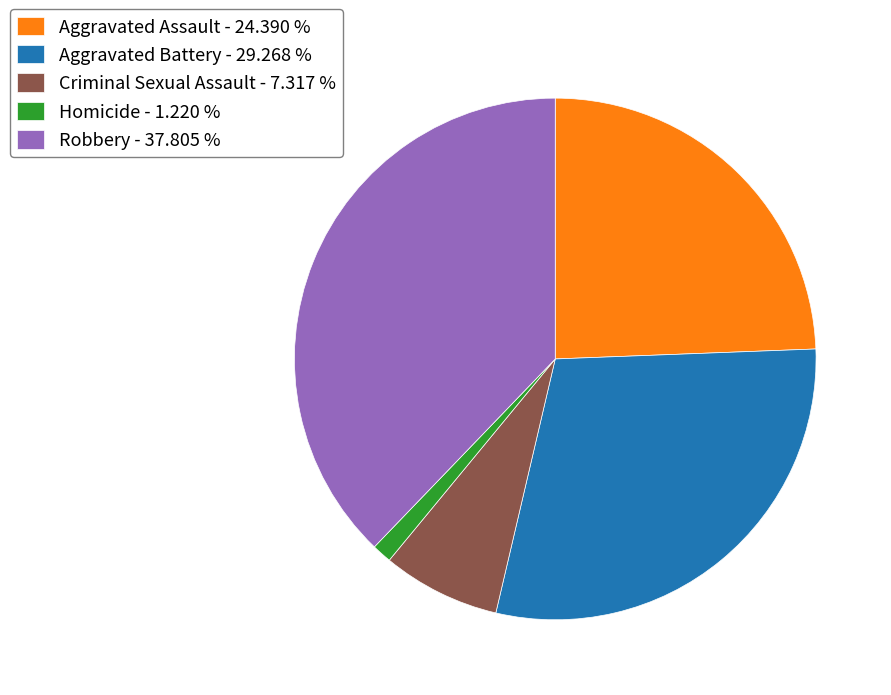

Between Robbery and Homicide, which is larger?

Robbery